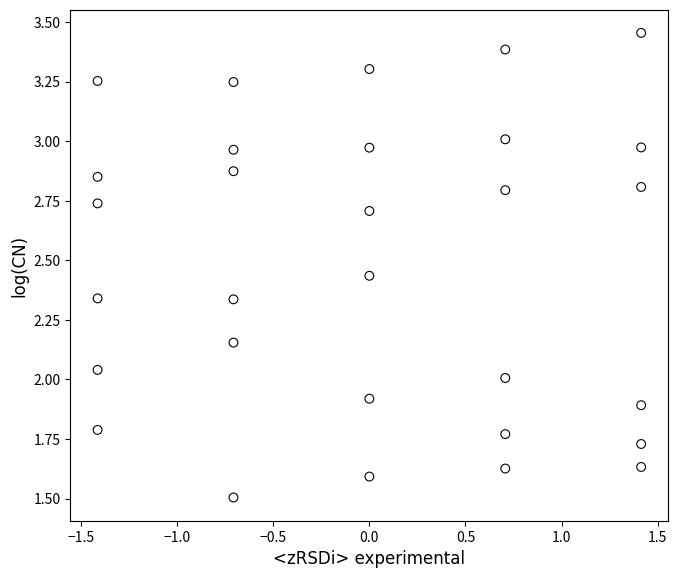

What is the range of Y values (max minus min)?

1.9